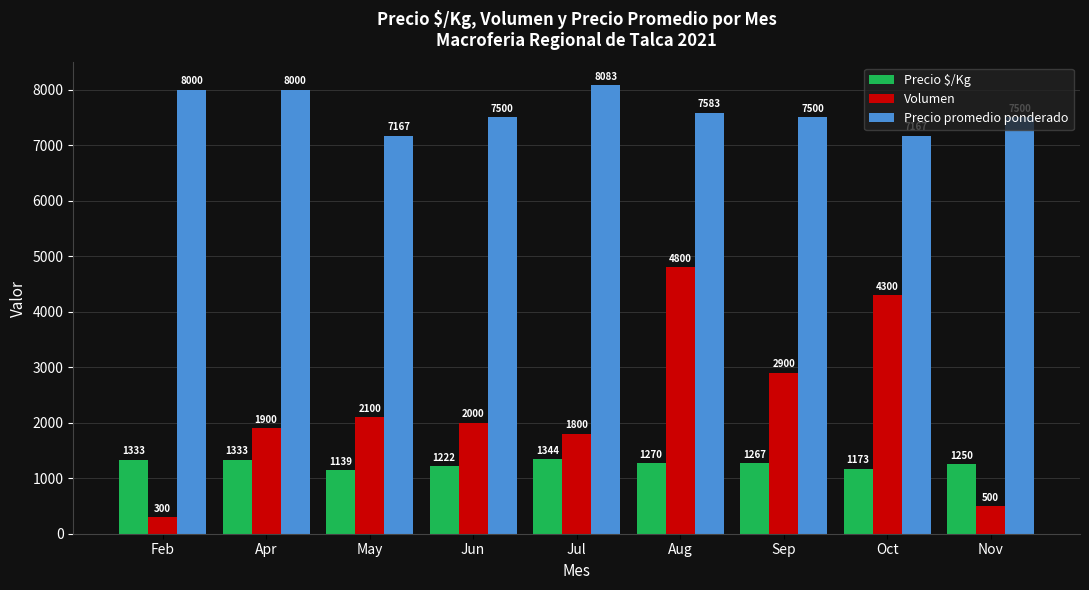

What is the total value across all series at Jun?

10722